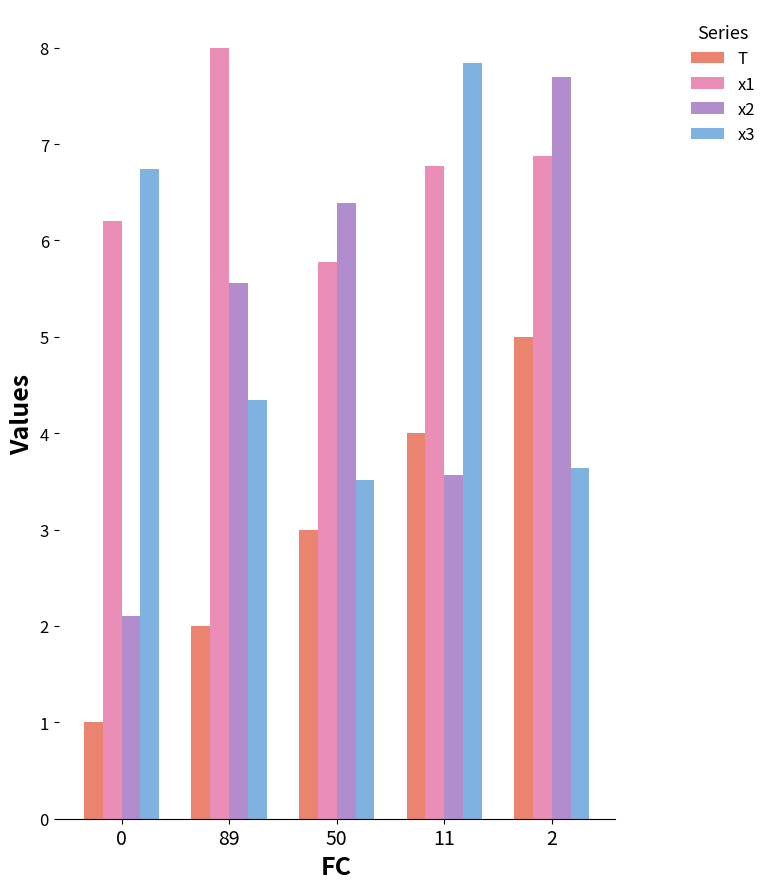

The x2 series shows 2.7 at 2. True or false?

False